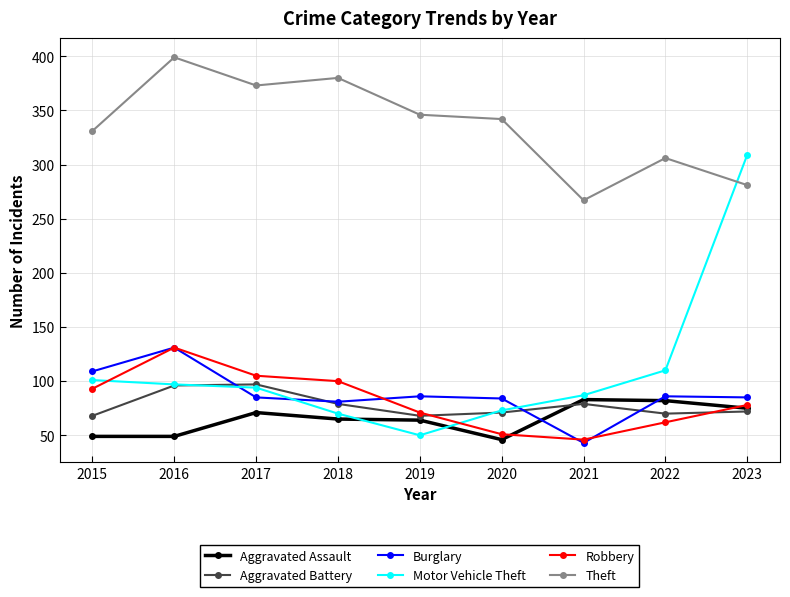

How many lines are shown in the chart?

6